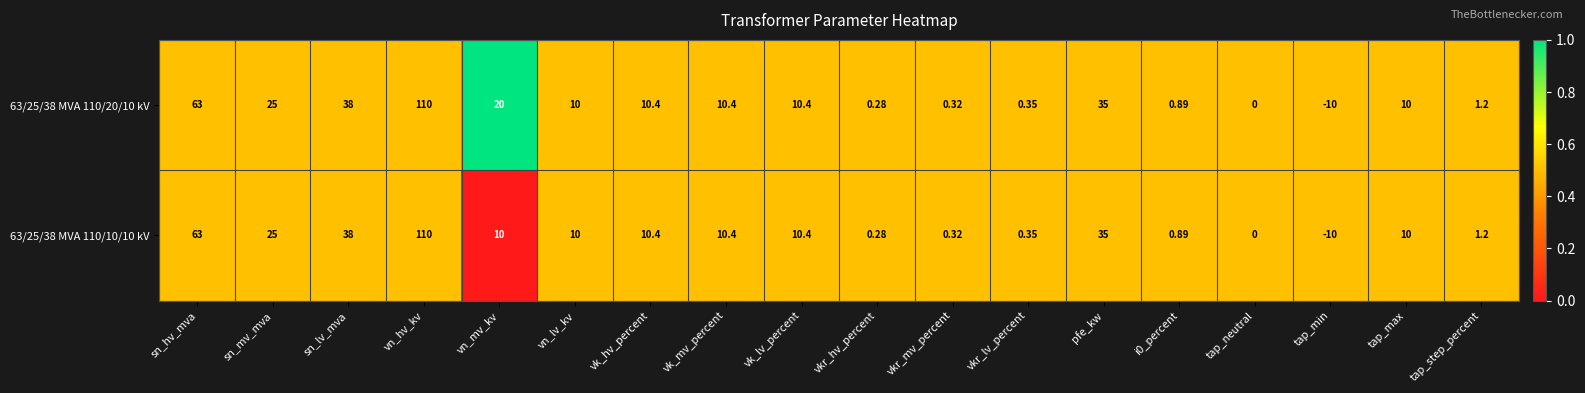

Is the value of 63/25/38 MVA 110/20/10 kV at tap_step_percent greater than the value of 63/25/38 MVA 110/10/10 kV at sn_hv_mva?

No